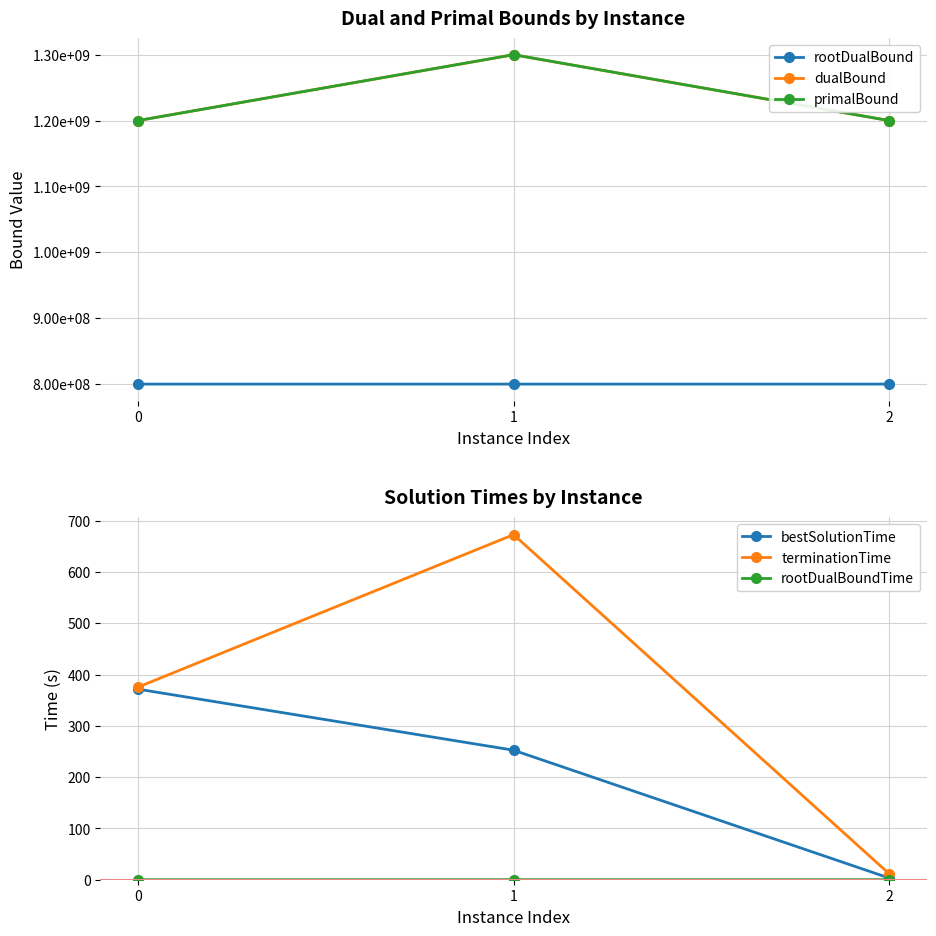

Count the rootDualBoundTime values in the range 0 to 1.

3